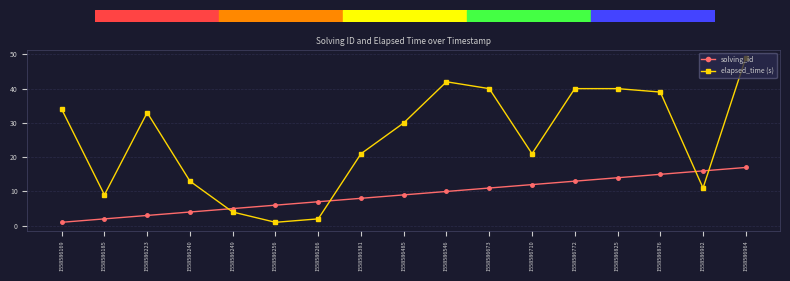

The value of solving_id at 1558586825 is 14. True or false?

True